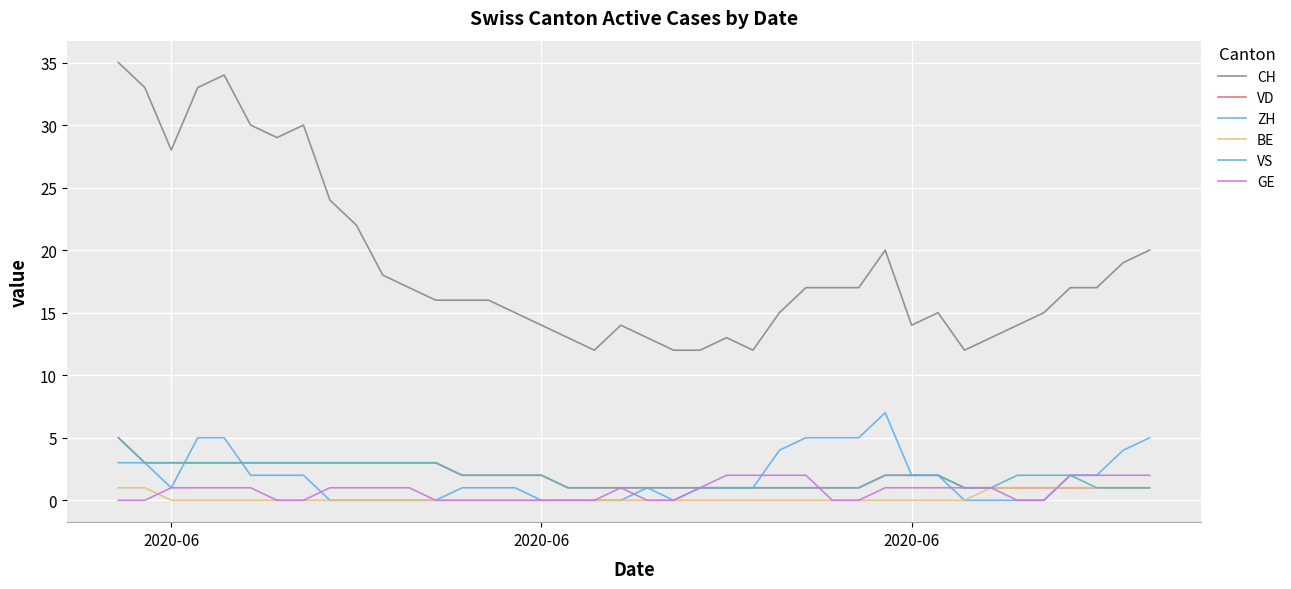

True or false: VD and ZH intersect in this chart.

True